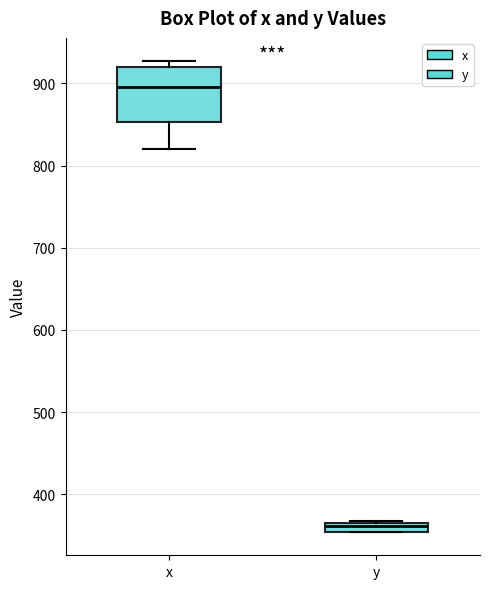

Where is the lower edge of the box for y on the y-axis? The values are not printed on the chart, so give them approximately, as read against the axis.

350